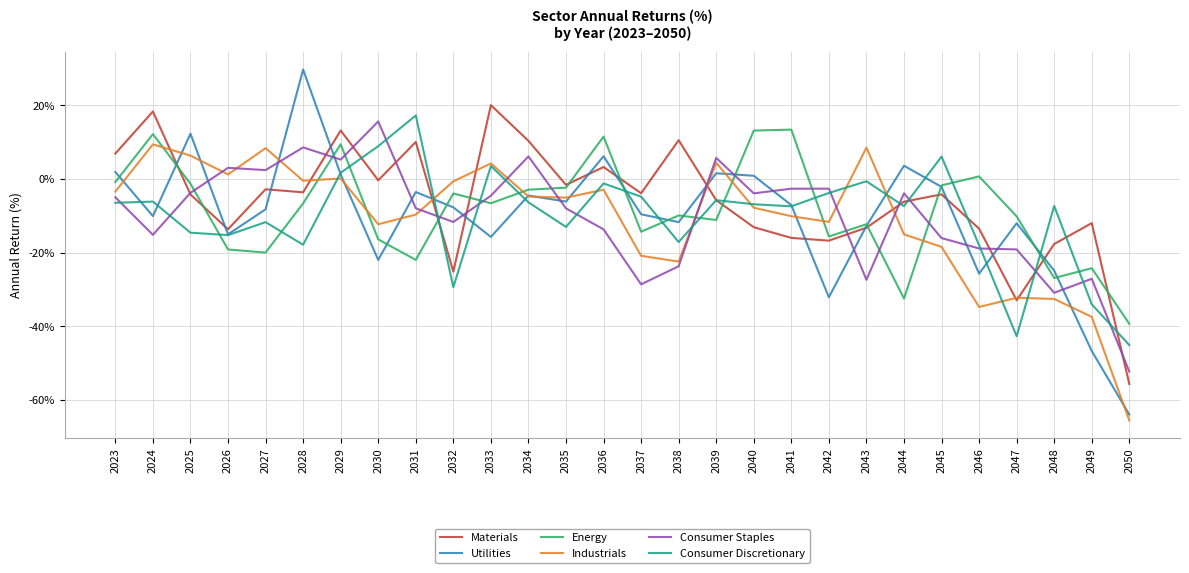

Which series has the largest range (max minus min)?

Utilities